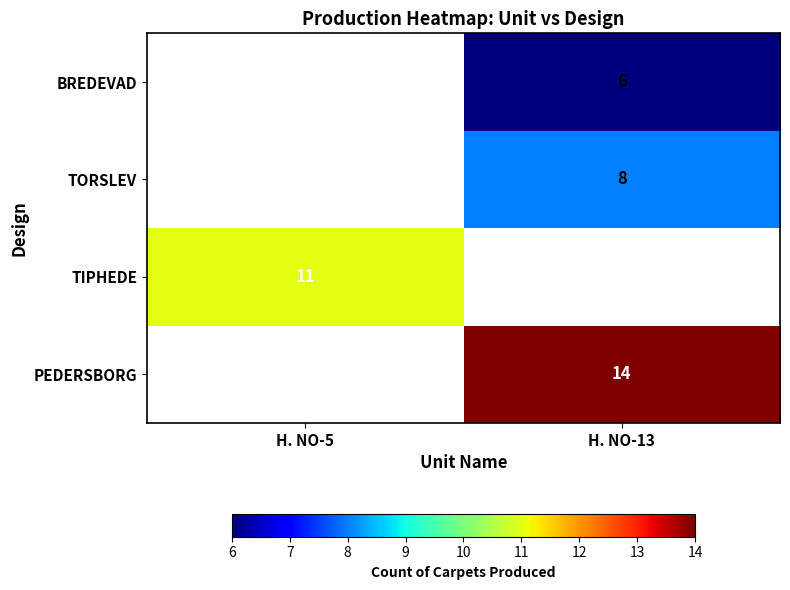

What is the minimum value shown in the chart?

6.0